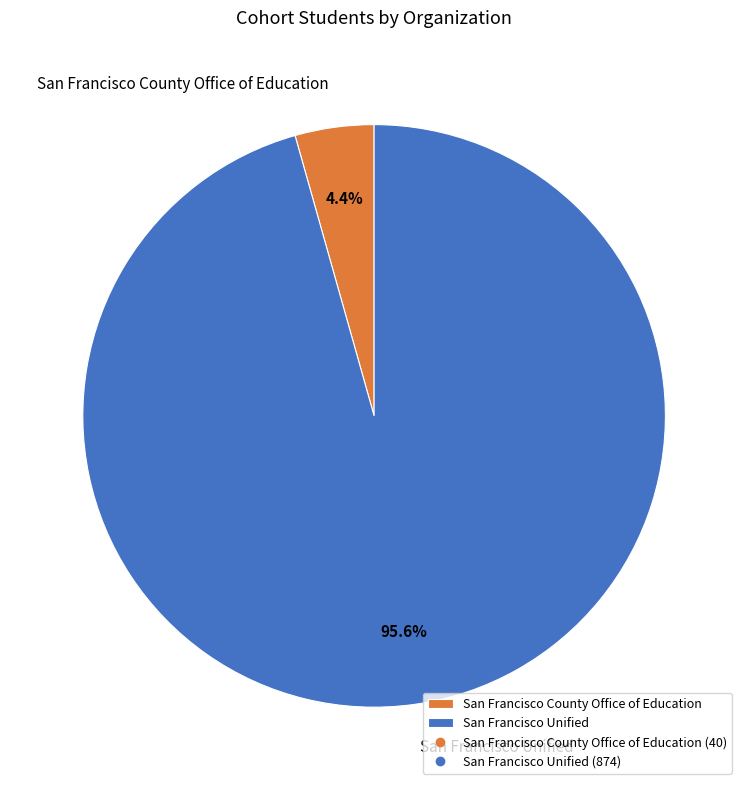

To the nearest percent, what percentage of the pie is San Francisco County Office of Education?

4%